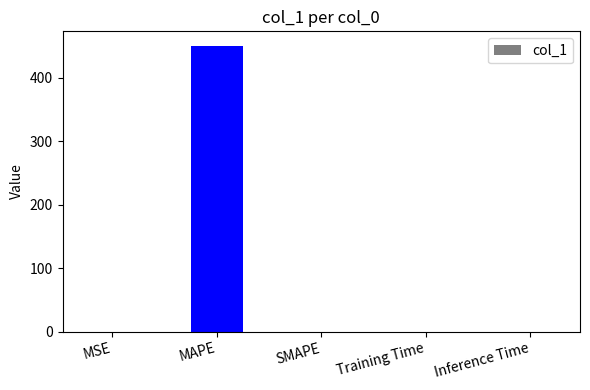

What is the sum of all values?

450.5